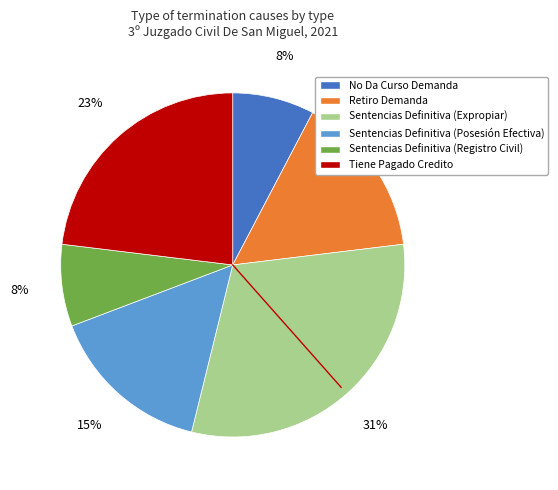

Is there a majority slice in this chart?

No